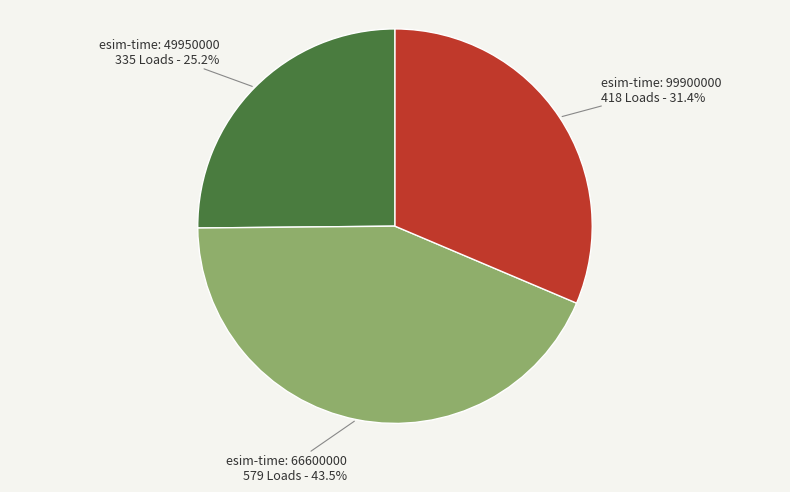

Is there a majority slice in this chart?

No